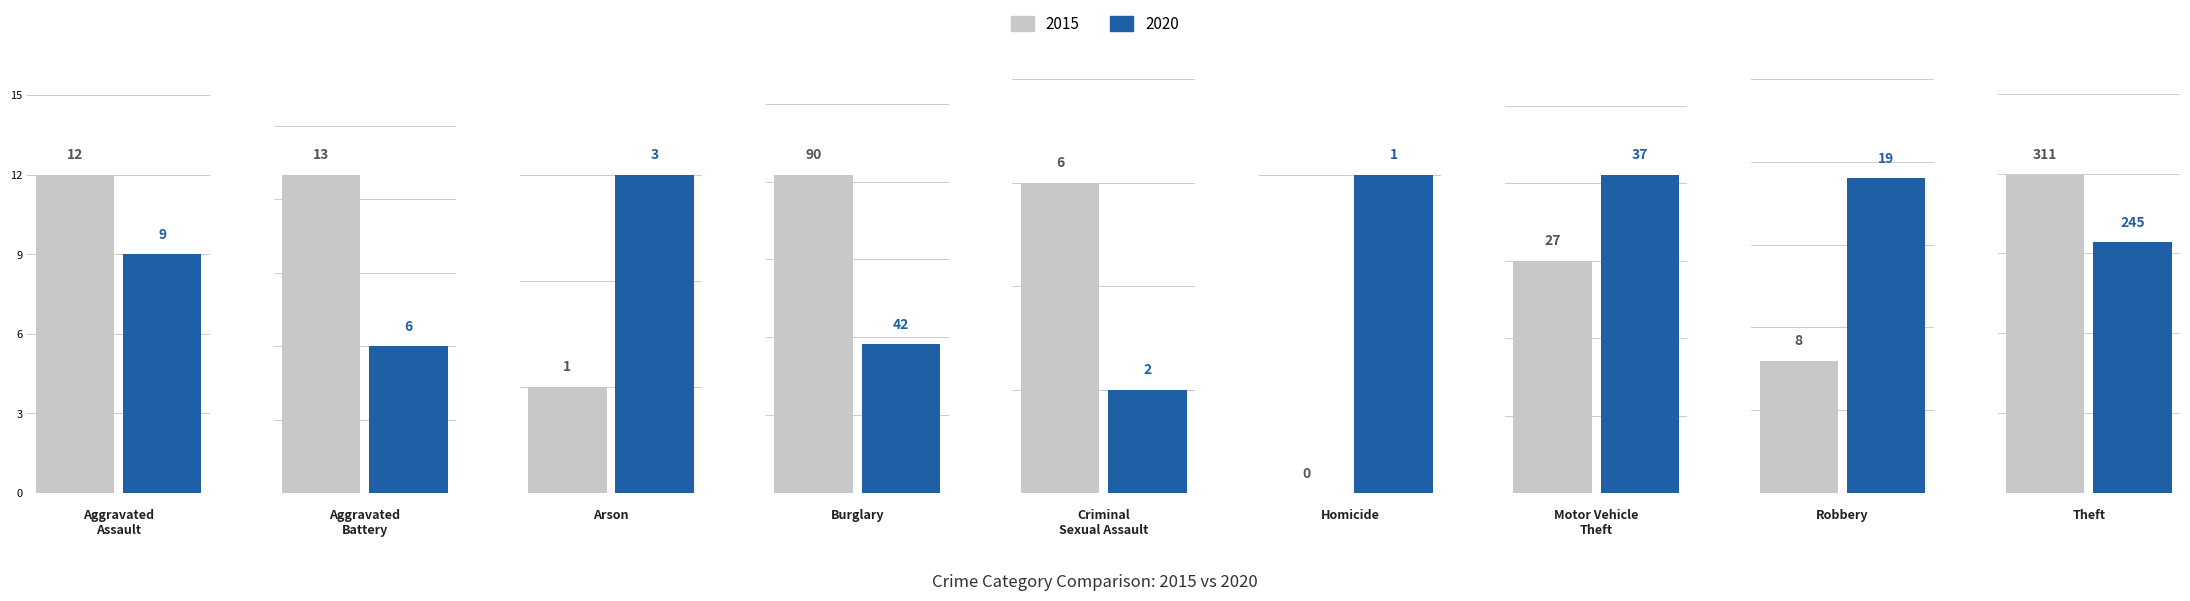

Rank the series by their average value, from highest to lowest.

2015, 2020